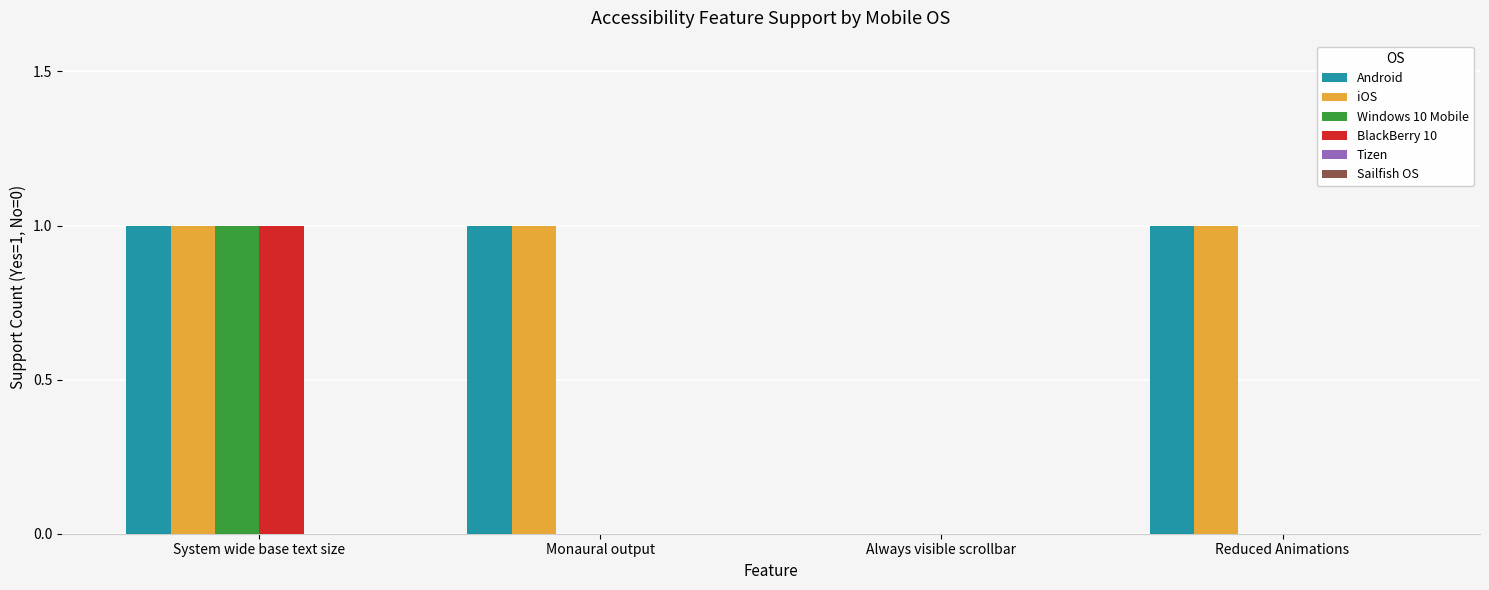

Reading left to right, what are all the values shown in this chart?

Android: System wide base text size=1	Monaural output=1	Always visible scrollbar=0	Reduced Animations=1
iOS: System wide base text size=1	Monaural output=1	Always visible scrollbar=0	Reduced Animations=1
Windows 10 Mobile: System wide base text size=1	Monaural output=0	Always visible scrollbar=0	Reduced Animations=0
BlackBerry 10: System wide base text size=1	Monaural output=0	Always visible scrollbar=0	Reduced Animations=0